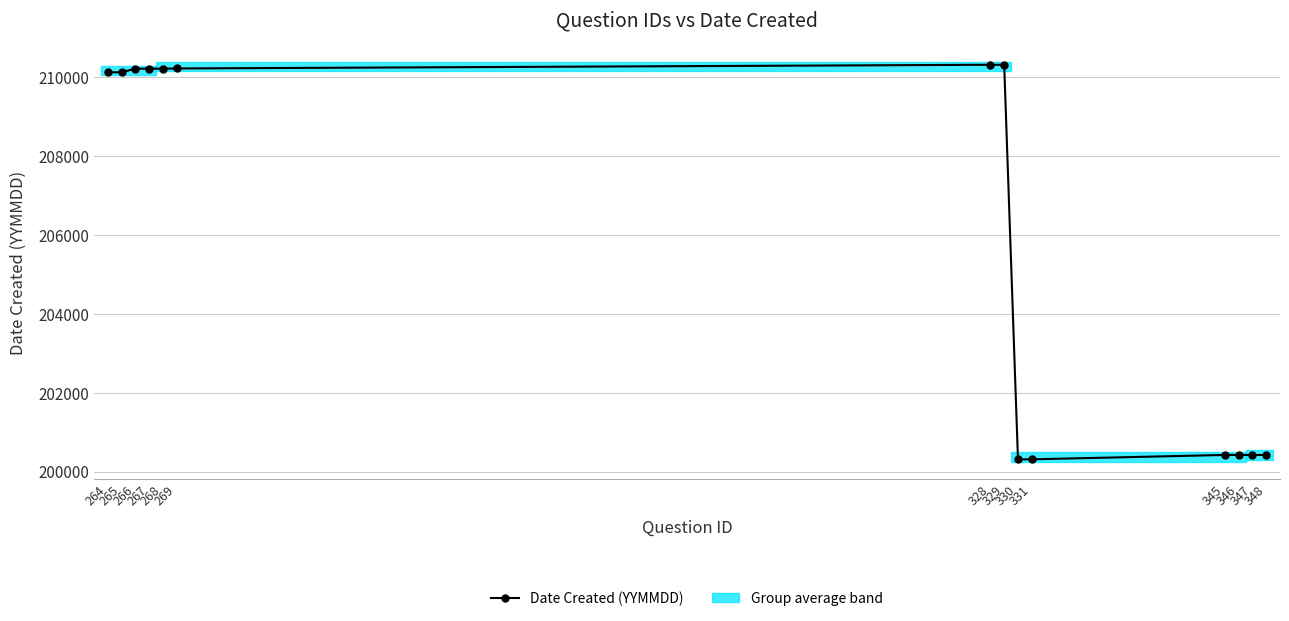

Which category has the lowest value across all series?

330